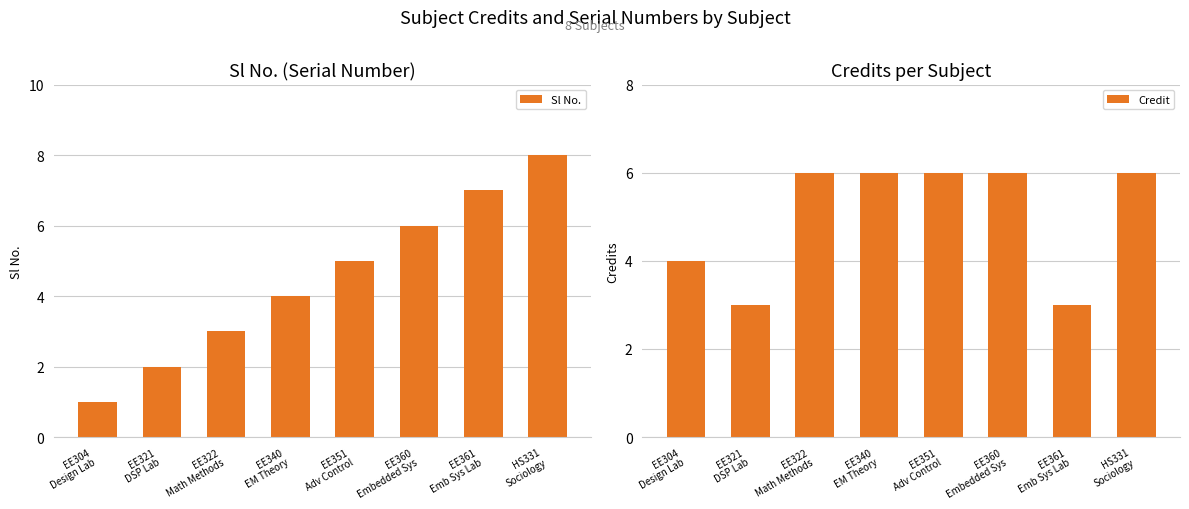

Which series has the largest range (max minus min)?

Sl No.